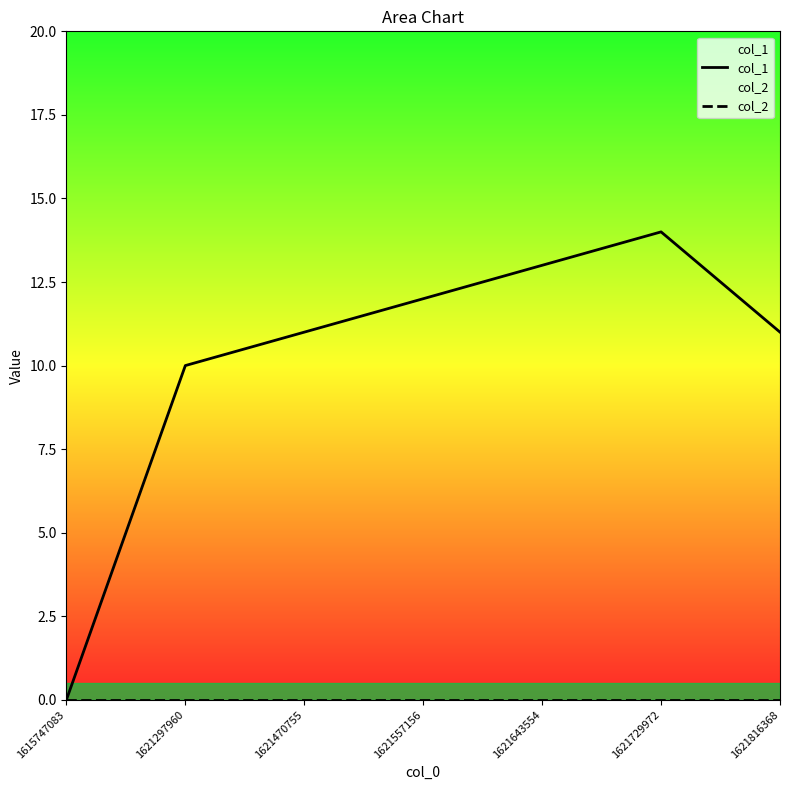

What is the difference between the second highest and second lowest values in the col_1 series?

3